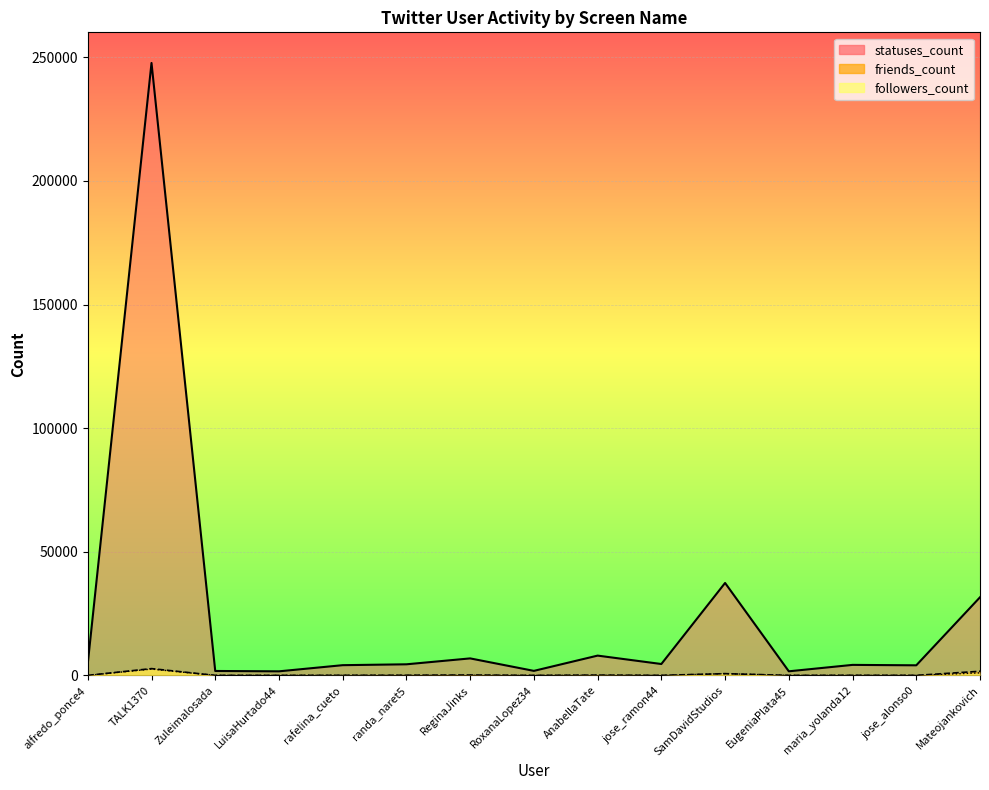

Which series has the largest total across all categories?

statuses_count